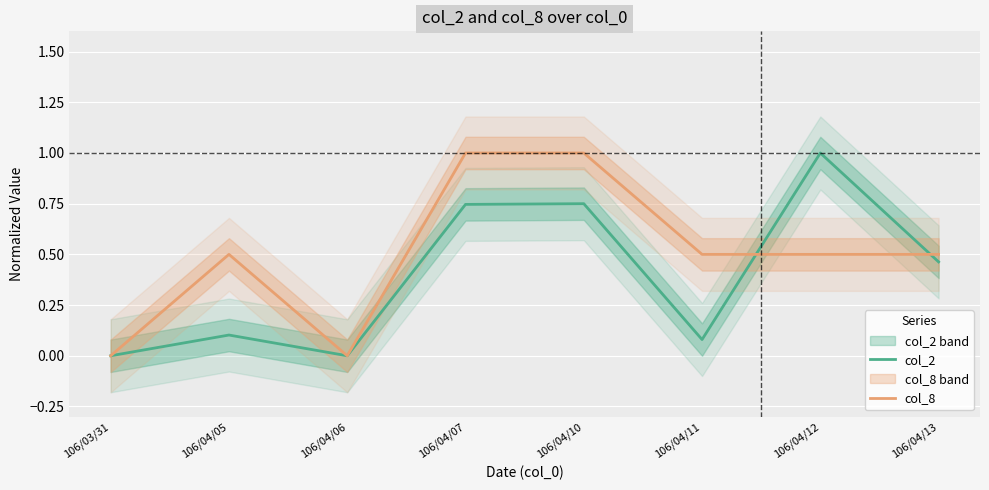

What is the difference between the highest and lowest values at 106/04/10?

0.2